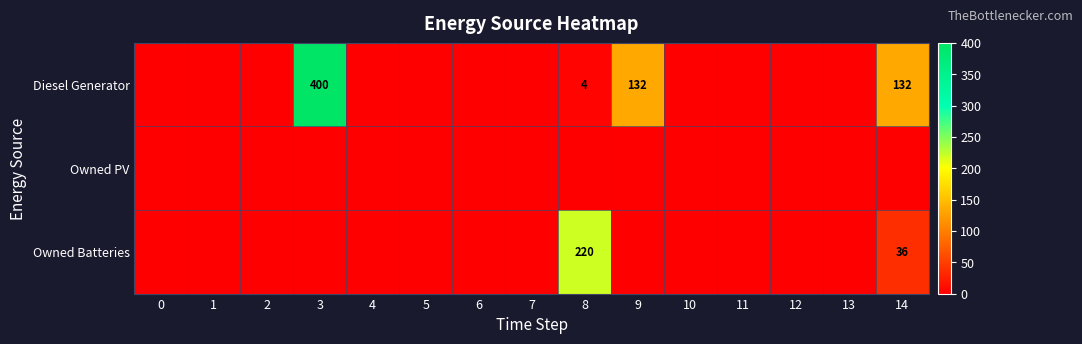

True or false: Diesel Generator has a value of 132 at 14.

True